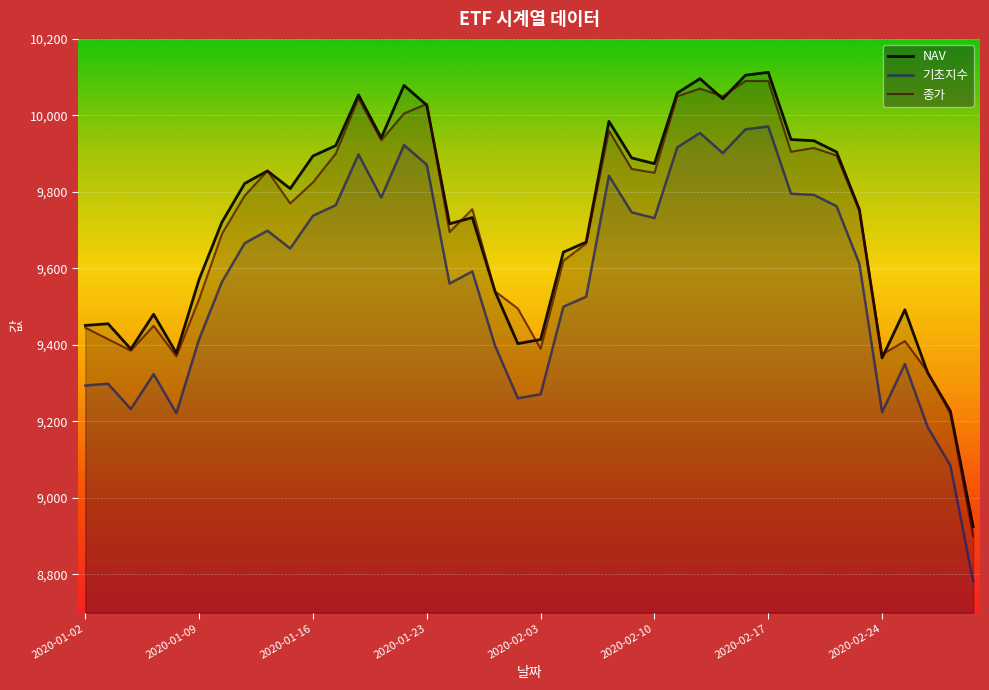

True or false: 기초지수 and NAV cross at least once.

False